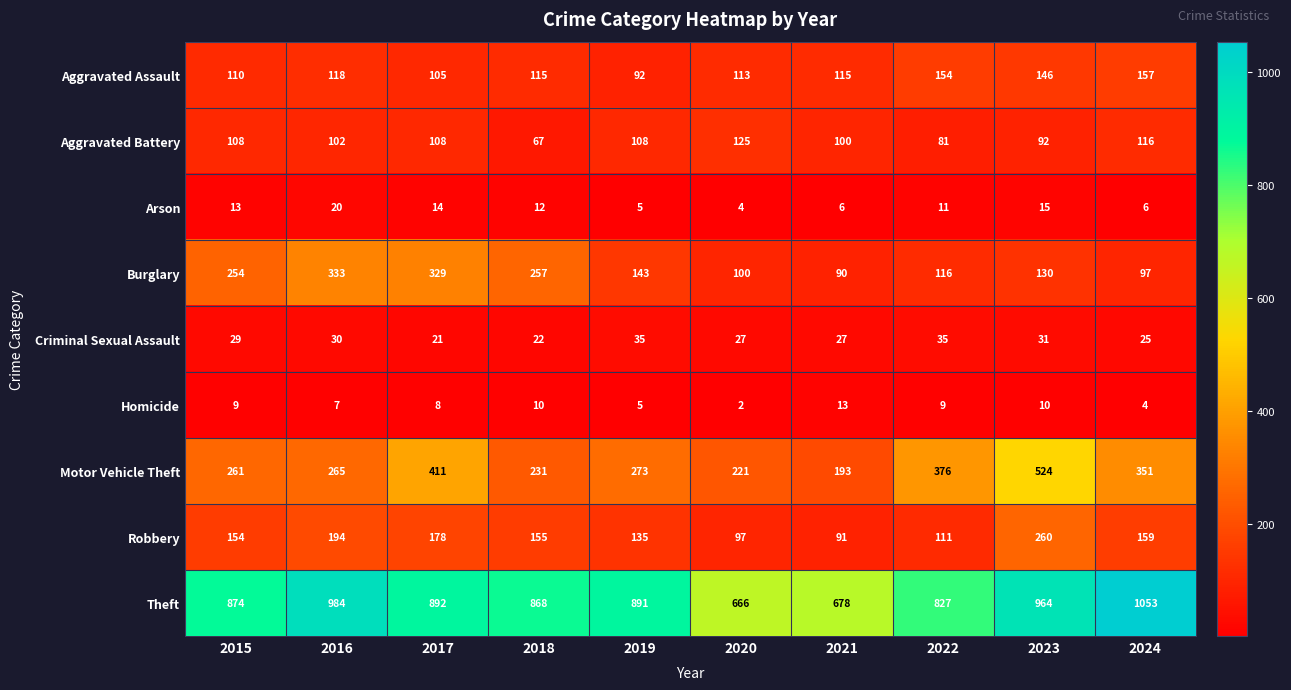

Where is Arson nearest to the value 12?

2018